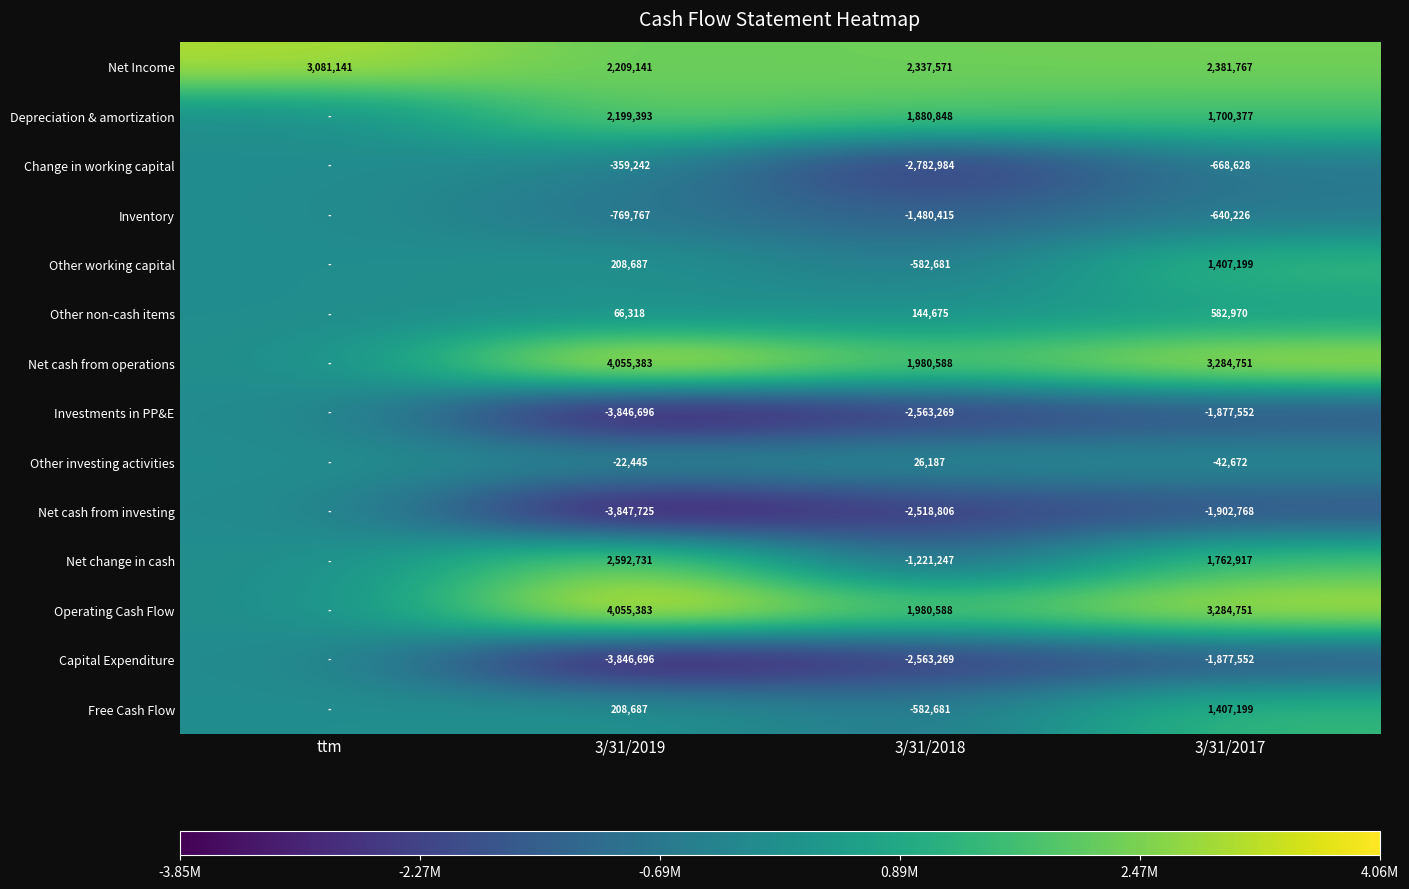

Which category has the highest value in the Net Income series?

ttm